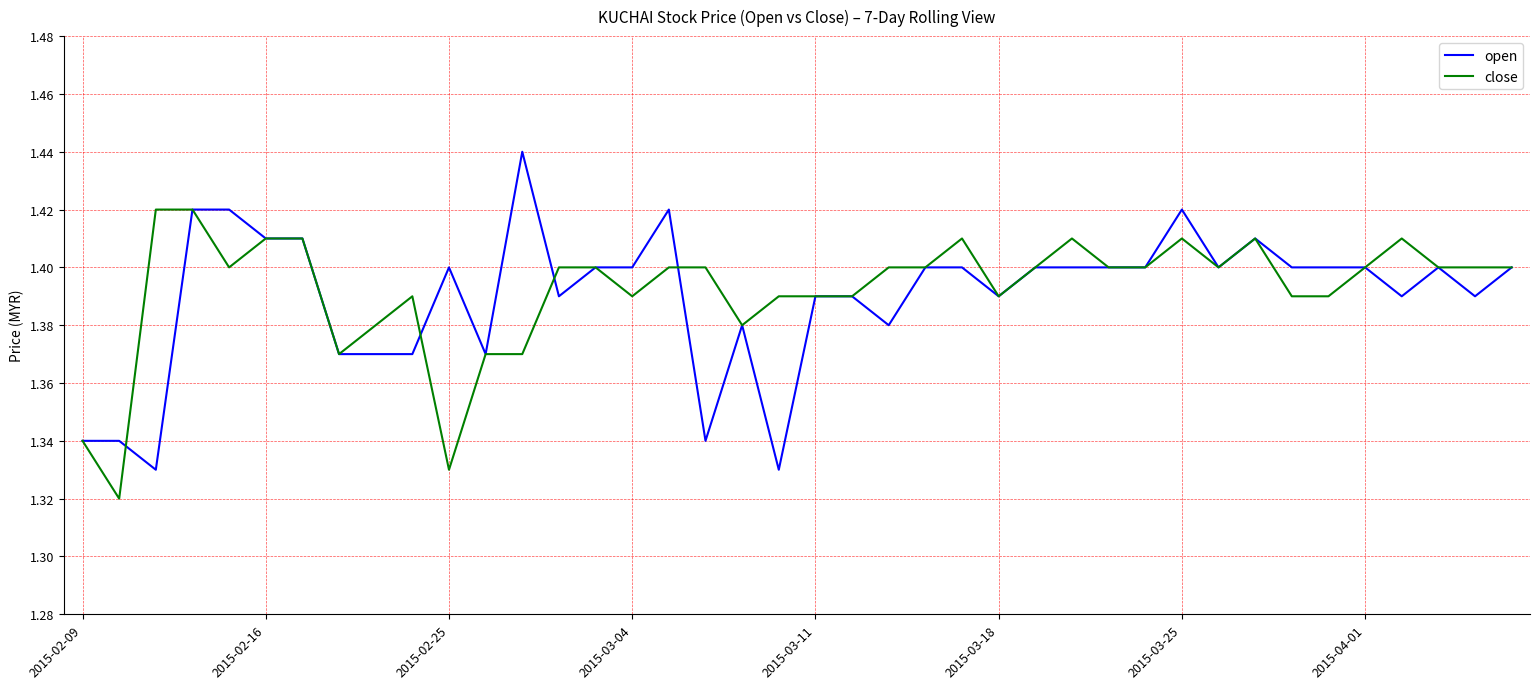

List the series in order of their overall mean, highest first.

close, open